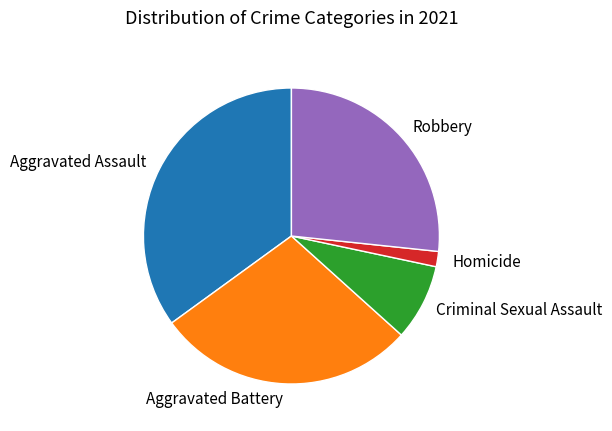

Rank the categories by value from highest to lowest.

Aggravated Assault, Aggravated Battery, Robbery, Criminal Sexual Assault, Homicide